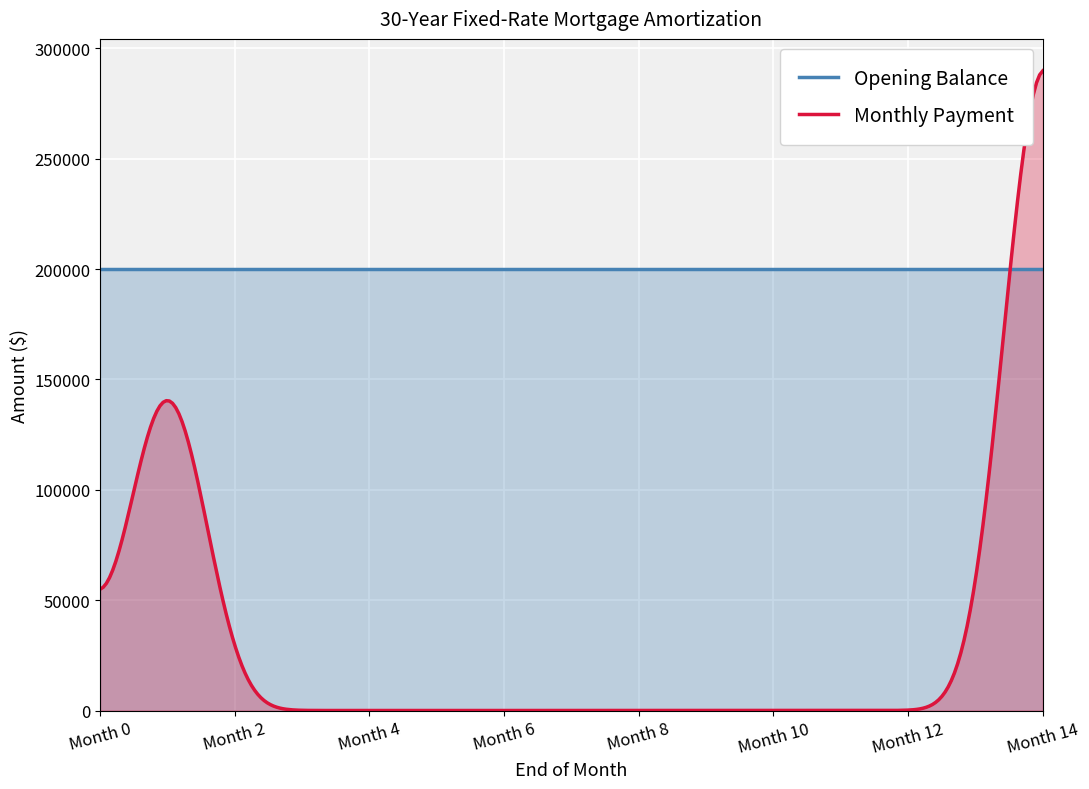

Which series has the largest total across all categories?

Opening Balance